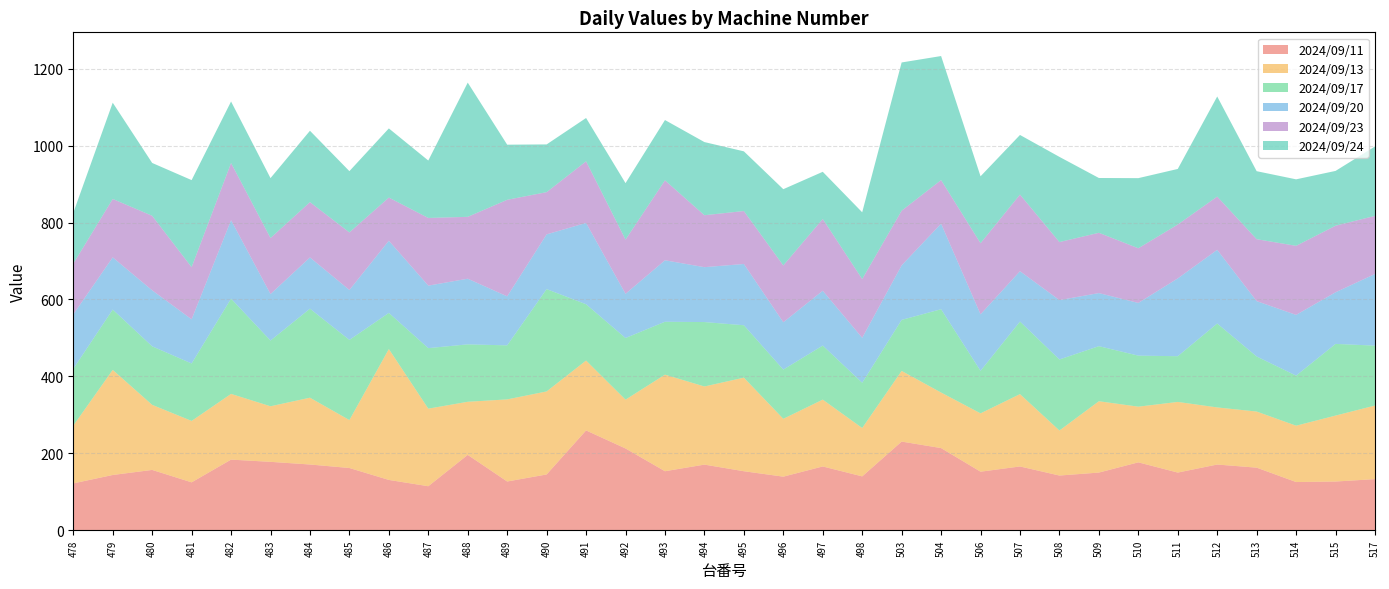

Reading left to right, extract all data points from this chart.

2024/09/11: 121.8	143.6	156.8	124.5	183.6	177.8	170.9	161.8	130.8	114.4	195.9	126.7	145.0	259.5	212.6	153.4	170.6	153.4	139.3	165.8	140.0	230.5	213.6	152.2	165.8	142.2	149.9	176.5	149.9	170.8	162.7	125.3	126.6	132.9
2024/09/13: 150.1	273.3	169.2	159.7	170.9	144.5	173.7	124.6	340.3	201.7	138.1	213.5	215.9	181.7	126.9	251.1	203.2	243.3	150.4	173.8	125.8	183.7	144.4	151.7	188.1	117.1	185.5	144.8	183.7	148.5	145.9	146.5	171.5	191.3
2024/09/17: 147.7	156.9	152.2	149.4	247.7	170.9	231.5	208.5	94.0	157.4	149.3	140.5	266.1	146.4	160.3	137.6	167.5	136.3	128.0	140.6	117.7	132.7	216.7	110.6	188.7	184.7	143.2	132.7	118.9	218.2	143.2	130.2	186.4	155.8
2024/09/20: 141.6	135.7	145.6	114.8	204.0	120.9	133.2	129.8	187.6	162.5	170.7	127.4	142.3	211.4	114.9	159.8	142.7	159.3	123.1	142.5	116.8	141.8	222.4	146.9	130.9	154.4	138.0	137.0	202.3	191.6	143.9	157.9	134.2	186.3
2024/09/23: 131.9	151.9	193.8	135.6	148.7	145.7	143.8	149.7	112.3	176.0	160.9	251.1	109.8	160.3	141.0	207.9	135.1	137.7	147.7	186.7	152.8	142.2	113.4	185.0	199.3	150.9	156.8	142.2	140.1	138.5	161.1	179.6	173.1	151.1
2024/09/24: 132.1	250.3	137.4	226.4	159.9	155.8	185.6	159.3	179.8	149.3	349.0	143.3	124.1	112.6	146.8	156.8	190.2	155.2	198.3	122.6	173.6	385.4	322.5	173.9	155.0	221.5	142.5	182.3	144.5	260.2	176.8	172.9	142.5	180.5